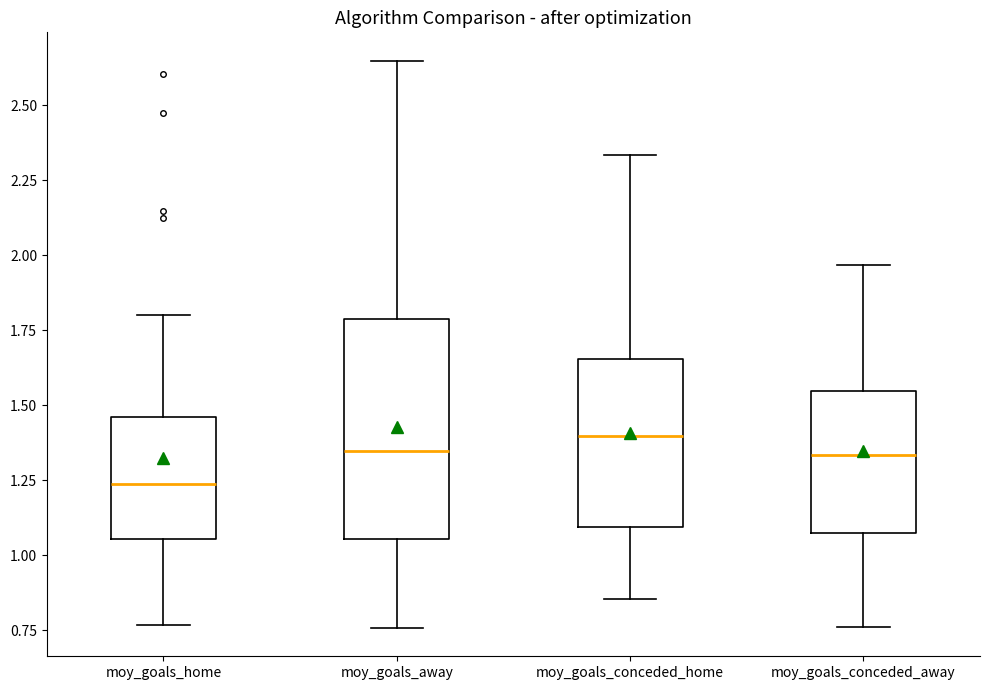

Reading left to right, transcribe this box plot: for each box, give where its median line is, the range the box spans, and where its two whiskers end, as read against the y-axis. The values are not printed on the chart, so give them approximately, as read against the axis.

moy_goals_home: median 1.25, box 1.05 to 1.45, whiskers 0.75 to 1.80
moy_goals_away: median 1.35, box 1.05 to 1.80, whiskers 0.75 to 2.65
moy_goals_conceded_home: median 1.40, box 1.10 to 1.65, whiskers 0.85 to 2.35
moy_goals_conceded_away: median 1.35, box 1.05 to 1.55, whiskers 0.75 to 1.95